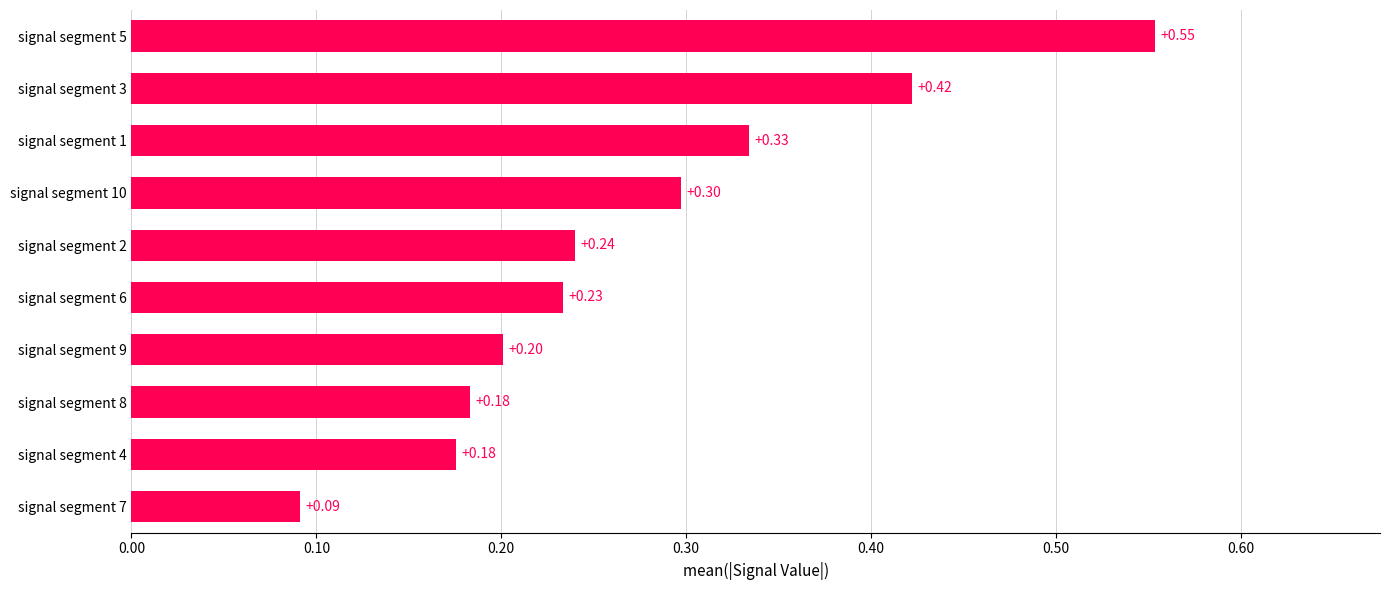

What is the average value?

0.3